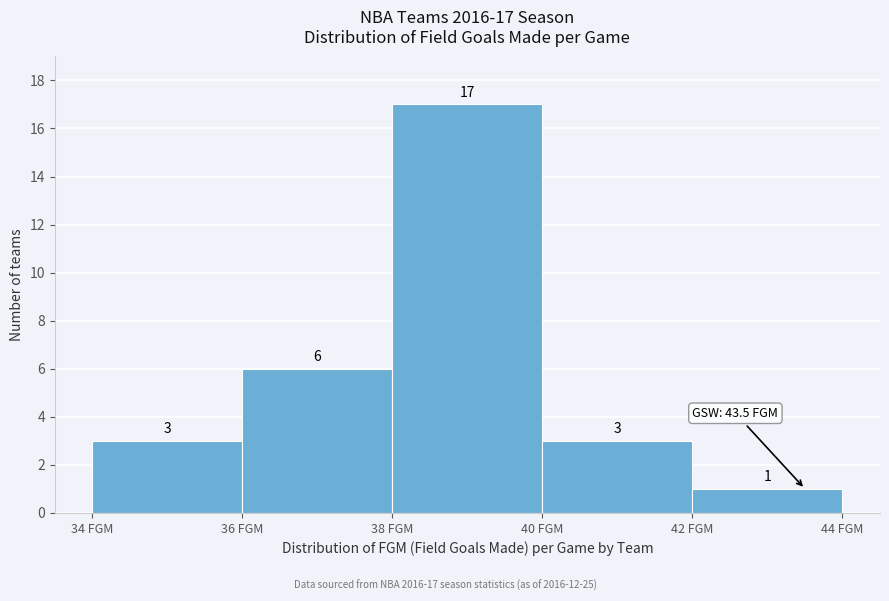

Over which range of the x-axis is the bar tallest?

38 to 40